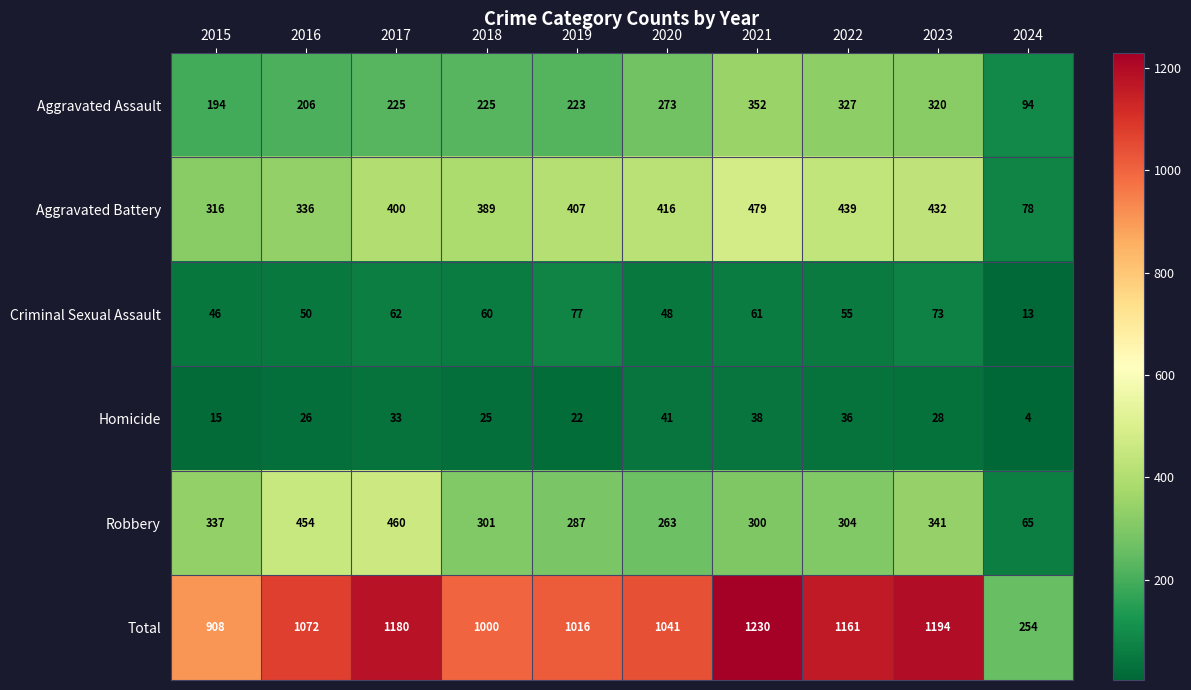

Where is Total nearest to the value 742?

2015